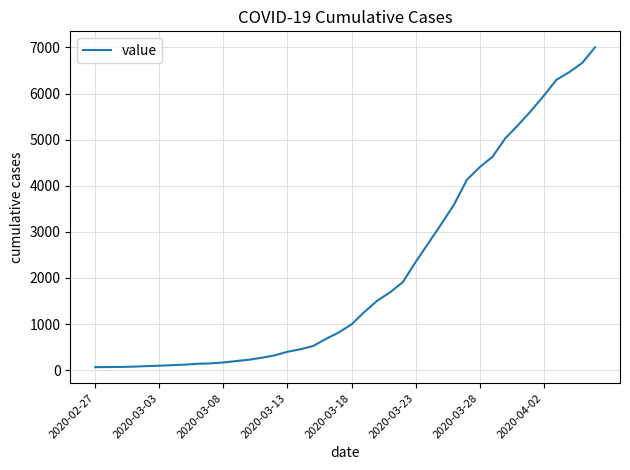

What is the sum of all values?

85740